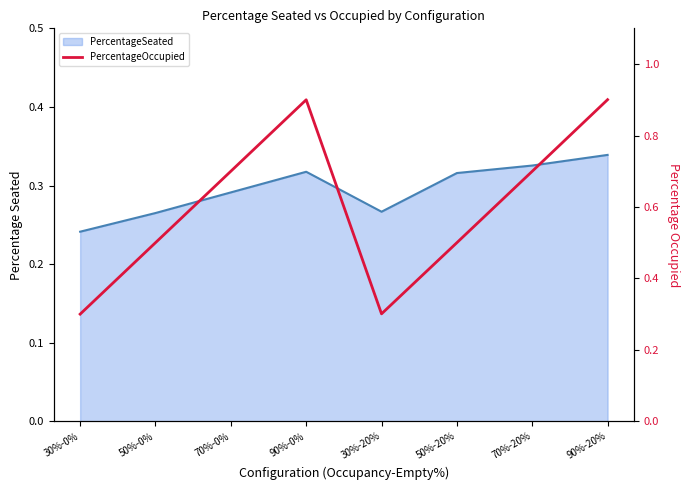

What is the value of the PercentageSeated point at the 8th from the left?

0.3